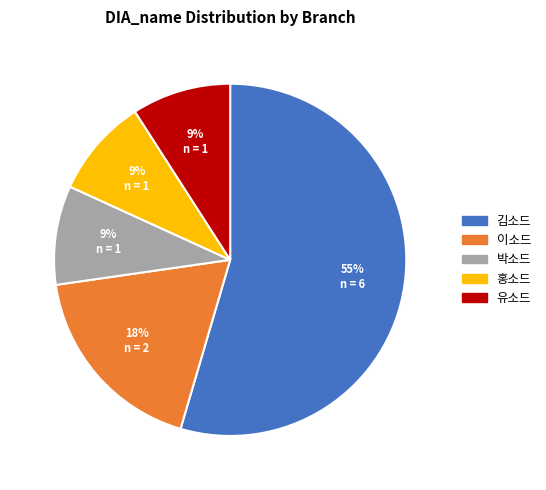

Which slice is the largest?

김소드